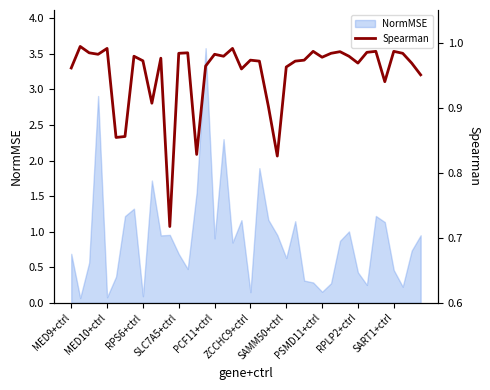

What is the highest value of the NormMSE series?

3.6